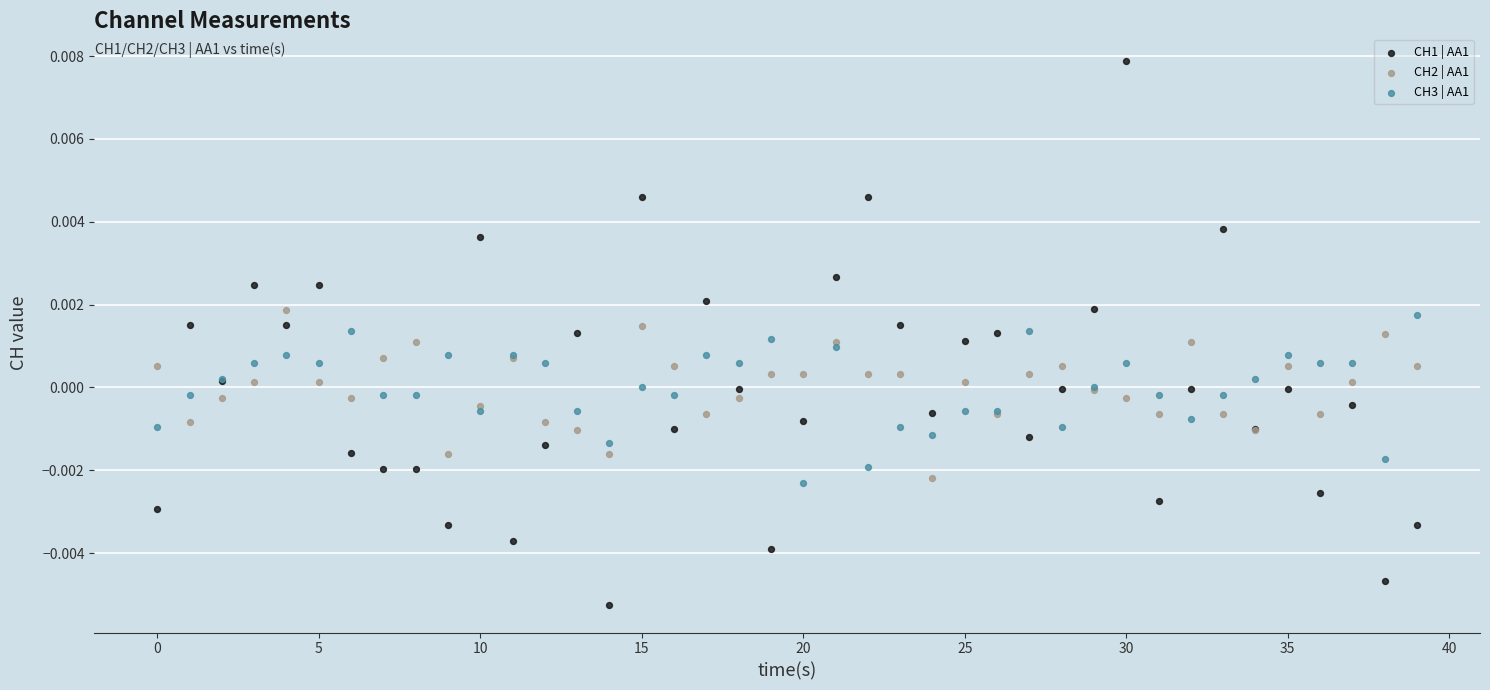

Which series contains the highest Y value?

CH1 | AA1